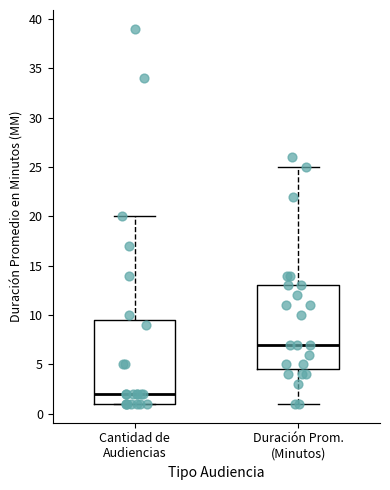

Reading left to right, transcribe this box plot: for each box, give where its median line is, the range the box spans, and where its two whiskers end, as read against the y-axis. The values are not printed on the chart, so give them approximately, as read against the axis.

Cantidad de Audiencias: median 2.0, box 1.0 to 9.5, whiskers 1.0 to 20.0
Duración Prom. (Minutos): median 7.0, box 4.5 to 13.0, whiskers 1.0 to 25.0